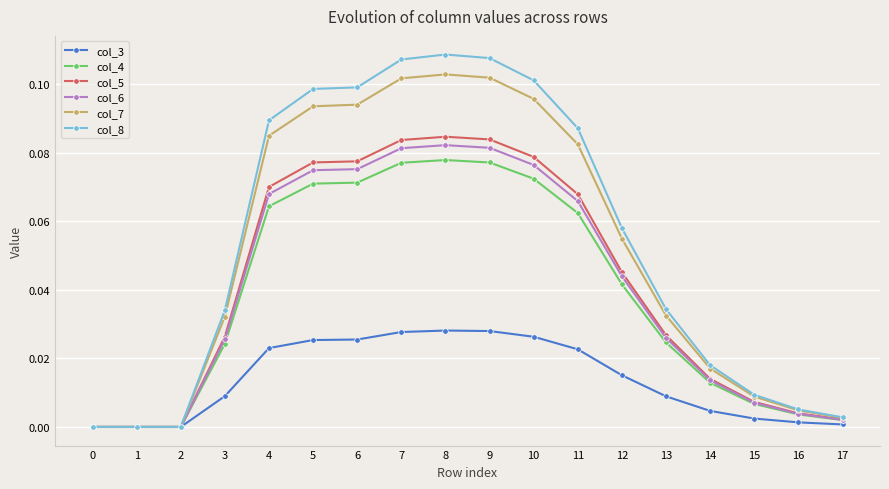

How many data points does each series have?

18